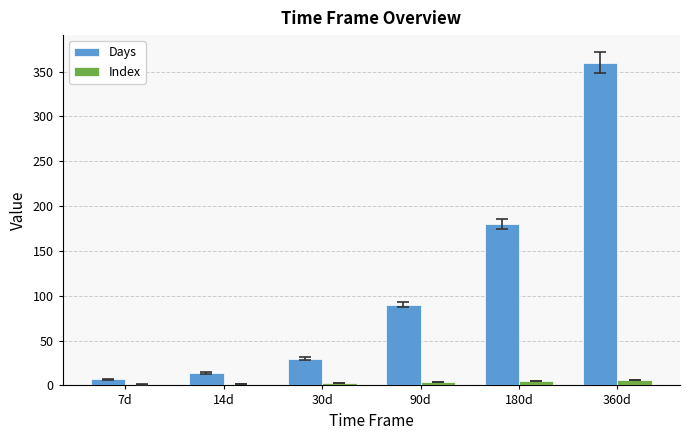

At which category does the chart reach its peak across all series?

360d